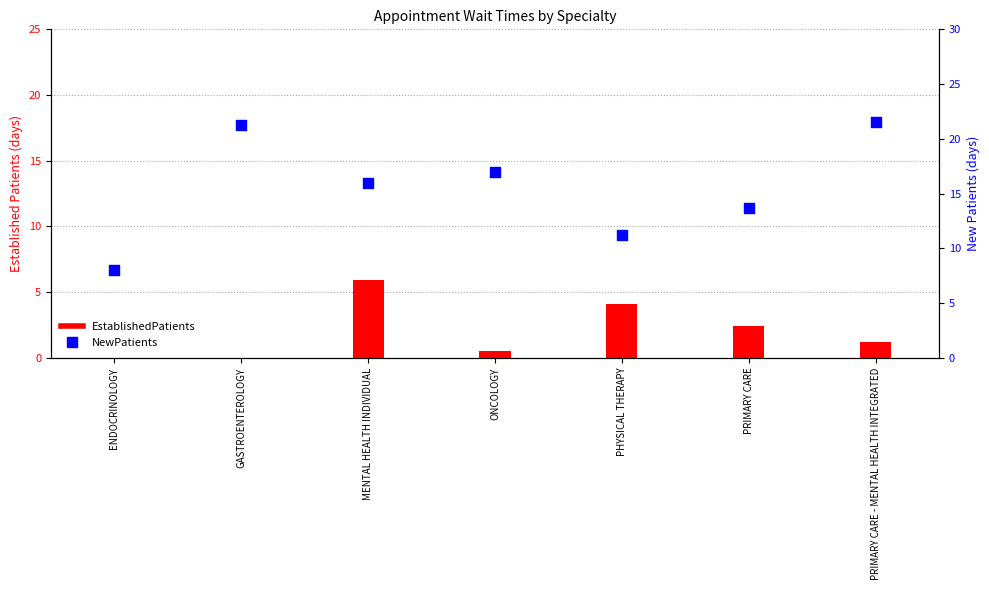

Which series has the largest total across all categories?

NewPatients